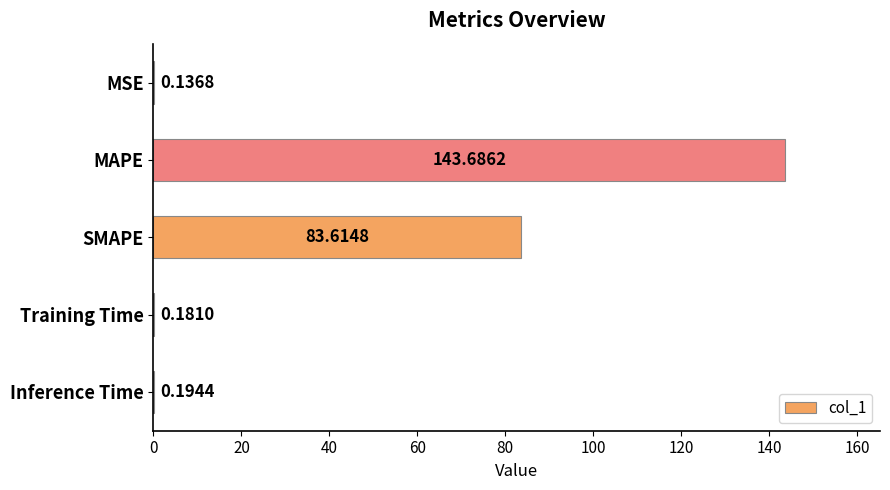

What is the sum of all values?

227.8